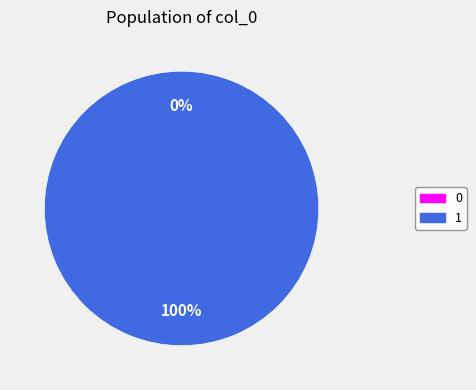

What is the change in value from 0 to 1?

+1